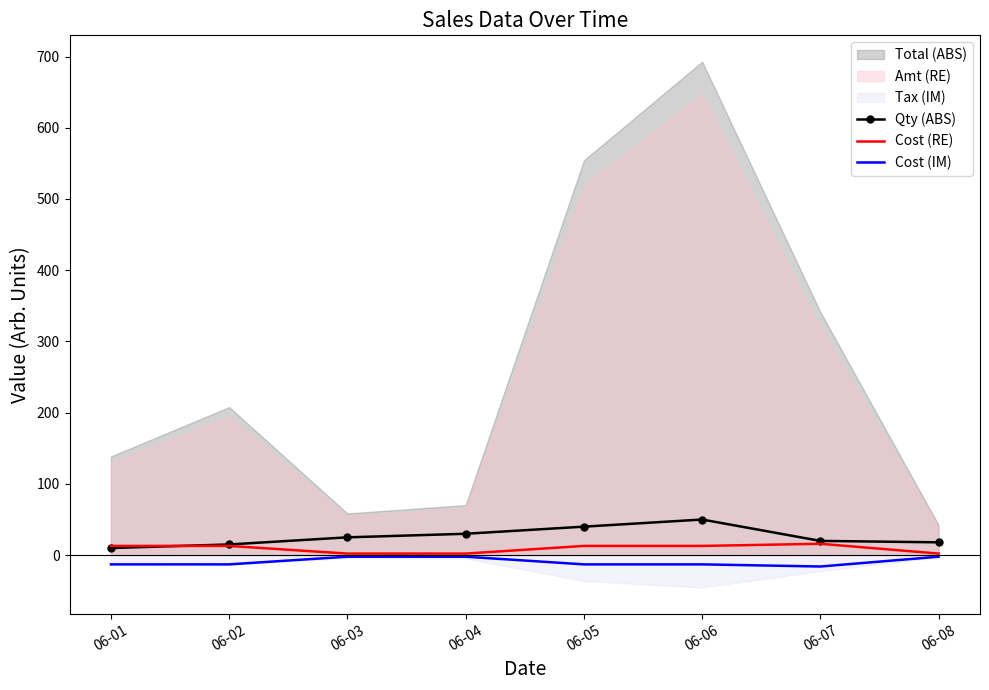

At which label does Cost (RE) reach its minimum?

06-03